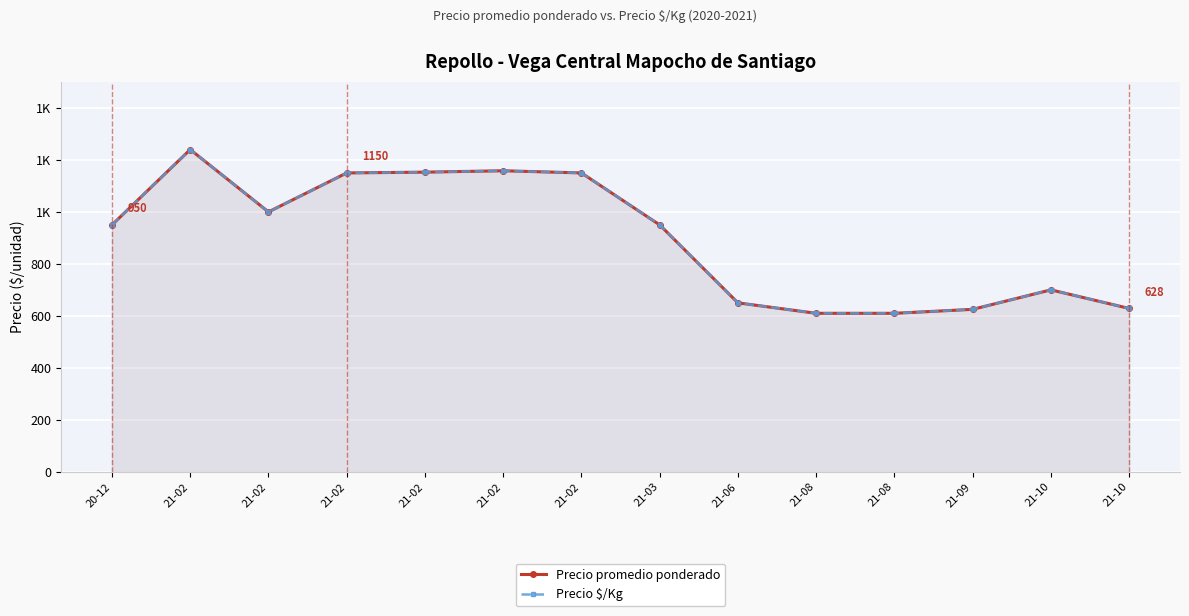

What is the average value of the Precio promedio ponderado series?

898.2